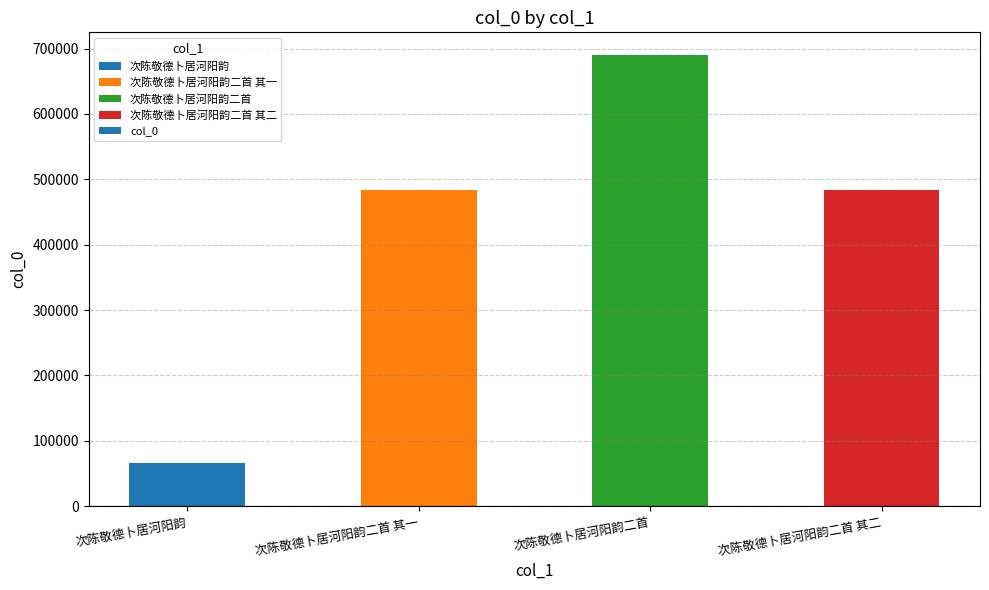

Where does the data first go above 482941?

次陈敬德卜居河阳韵二首